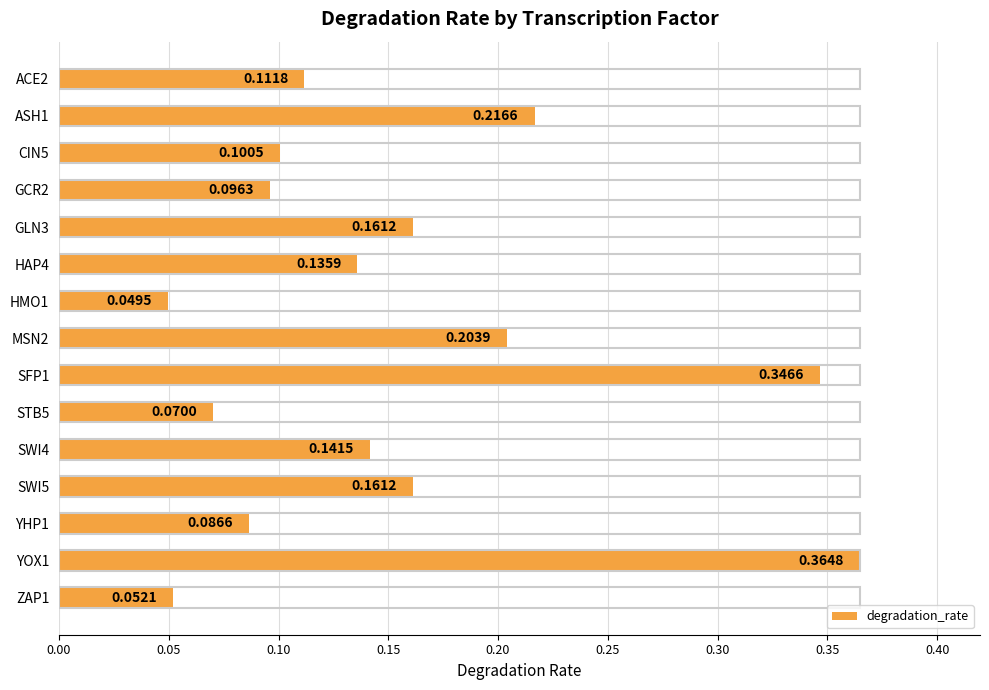

What is the change in value from HMO1 to SWI5?

+0.1